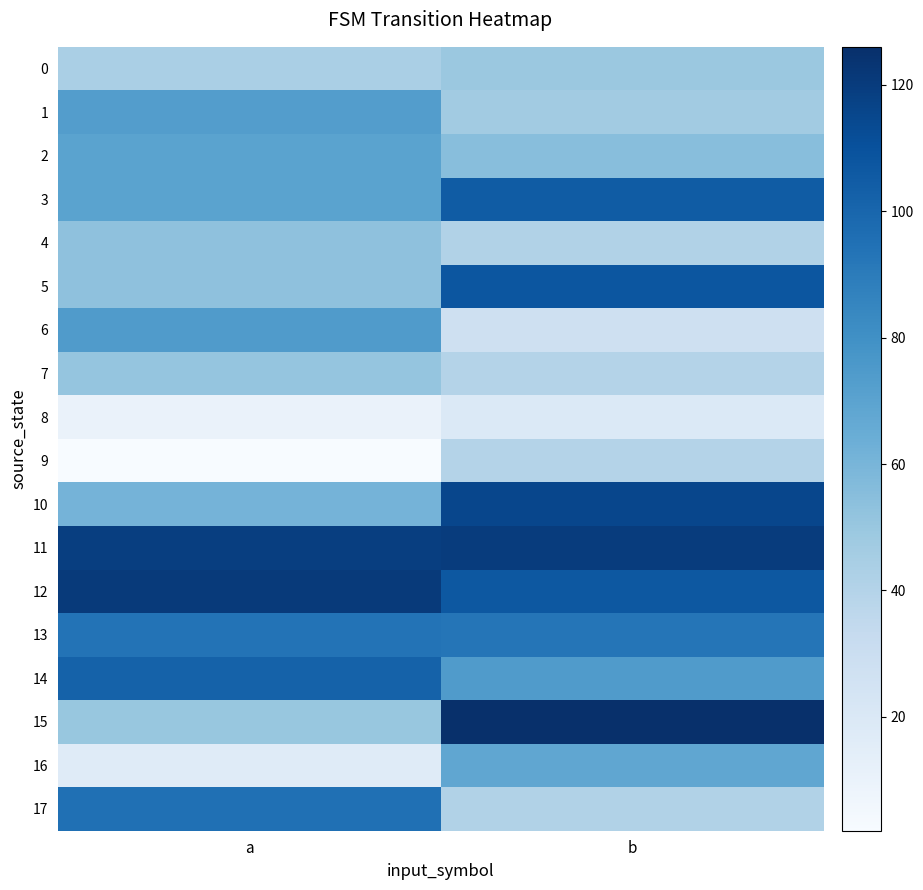

Reading right to left, what are all the values shown in this chart?

0: b=49	a=44
1: b=47	a=73
2: b=55	a=70
3: b=105	a=70
4: b=41	a=53
5: b=108	a=53
6: b=28	a=74
7: b=40	a=51
8: b=19	a=10
9: b=40	a=2
10: b=115	a=61
11: b=120	a=119
12: b=107	a=121
13: b=93	a=94
14: b=74	a=102
15: b=126	a=50
16: b=68	a=17
17: b=41	a=95